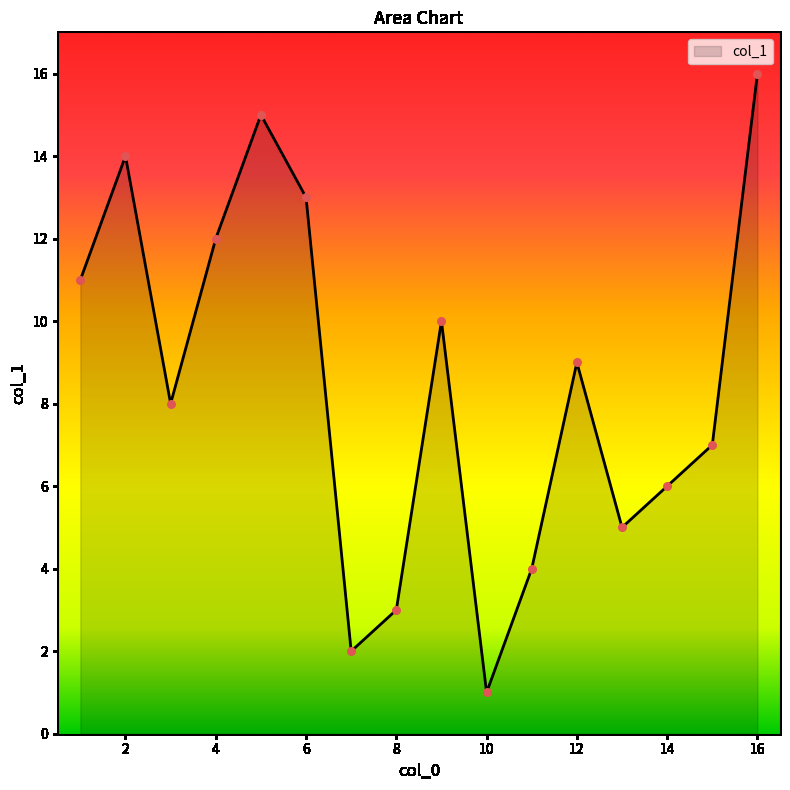

What is the maximum value shown in the chart?

16